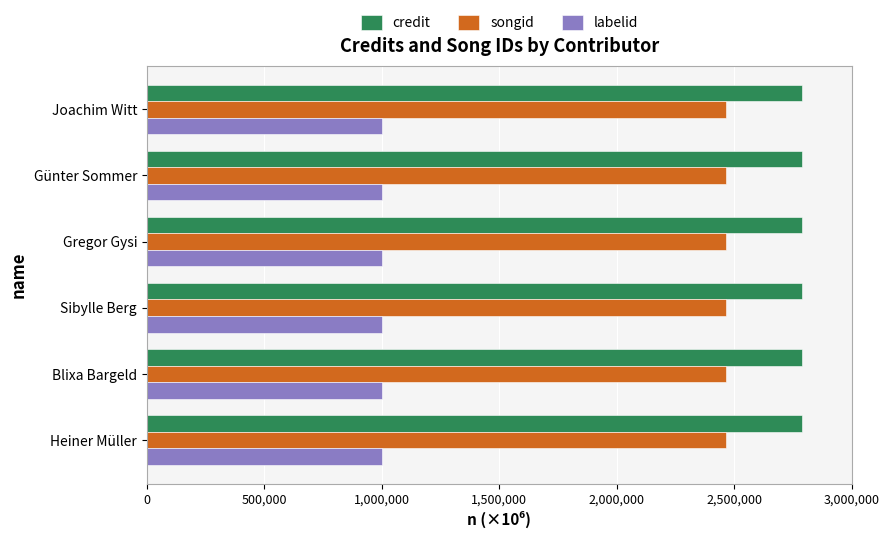

Read the credit value at Sibylle Berg.

2787734